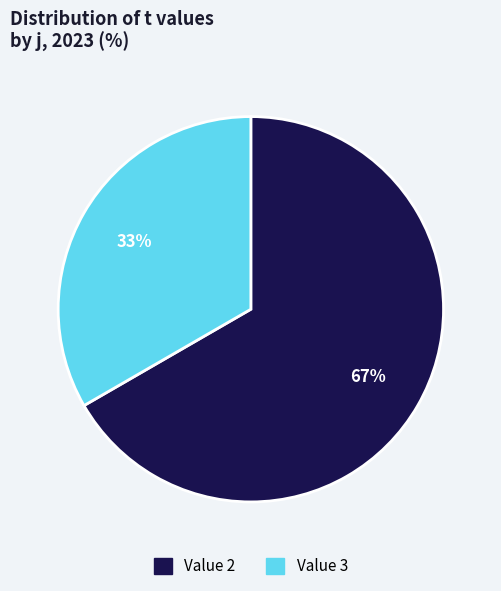

To the nearest percent, what is the average slice percentage?

50%